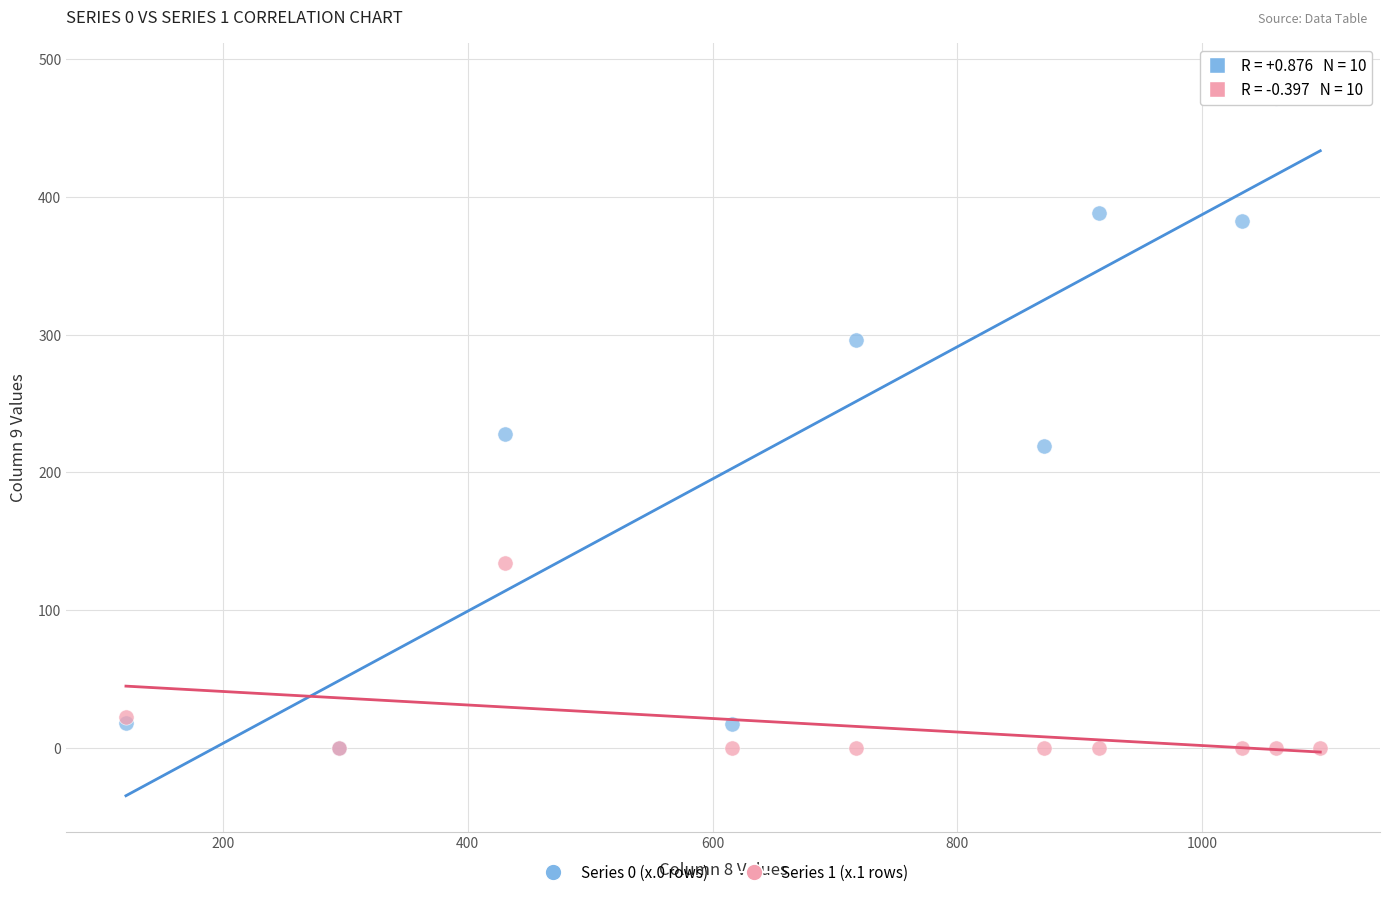

What are all the series names shown in the legend?

Series 0 (x.0 rows), Series 1 (x.1 rows)